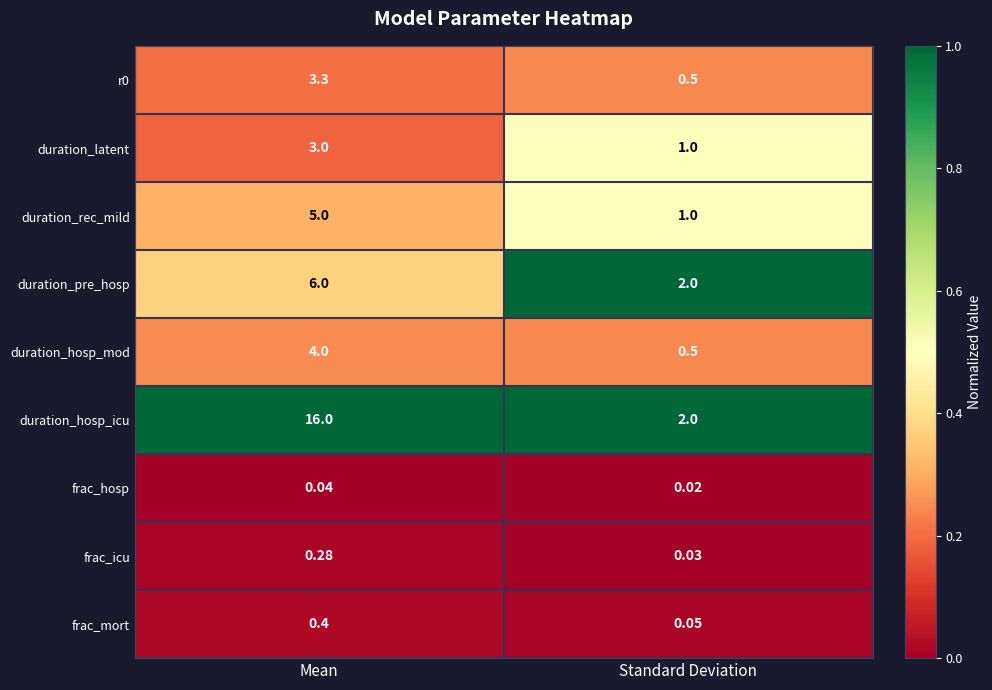

How many data points does each series have?

2